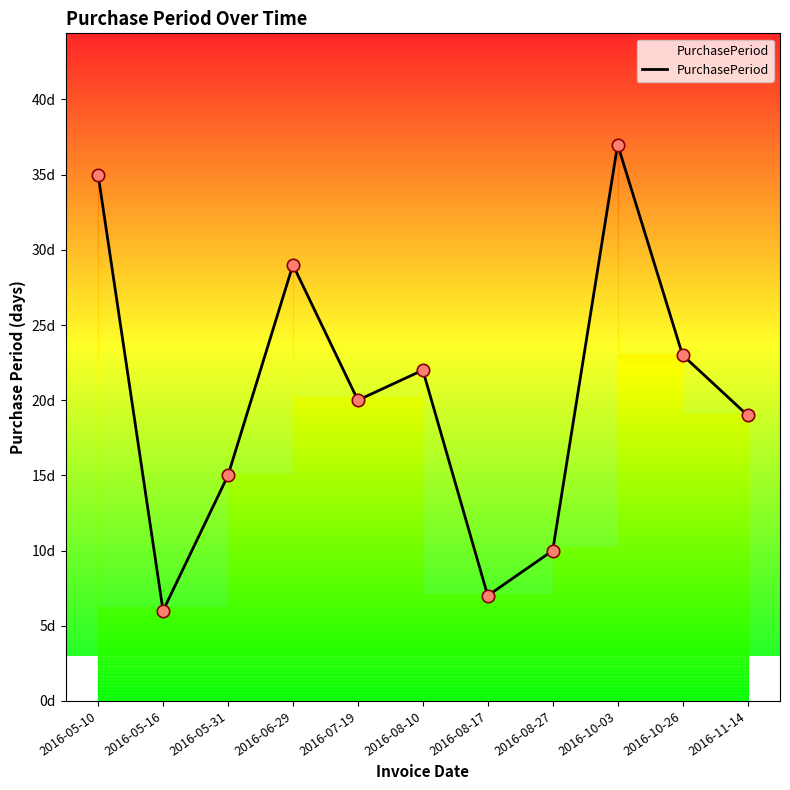

What is the ratio of the value at 2016-05-16 to the value at 2016-10-03?

0.2